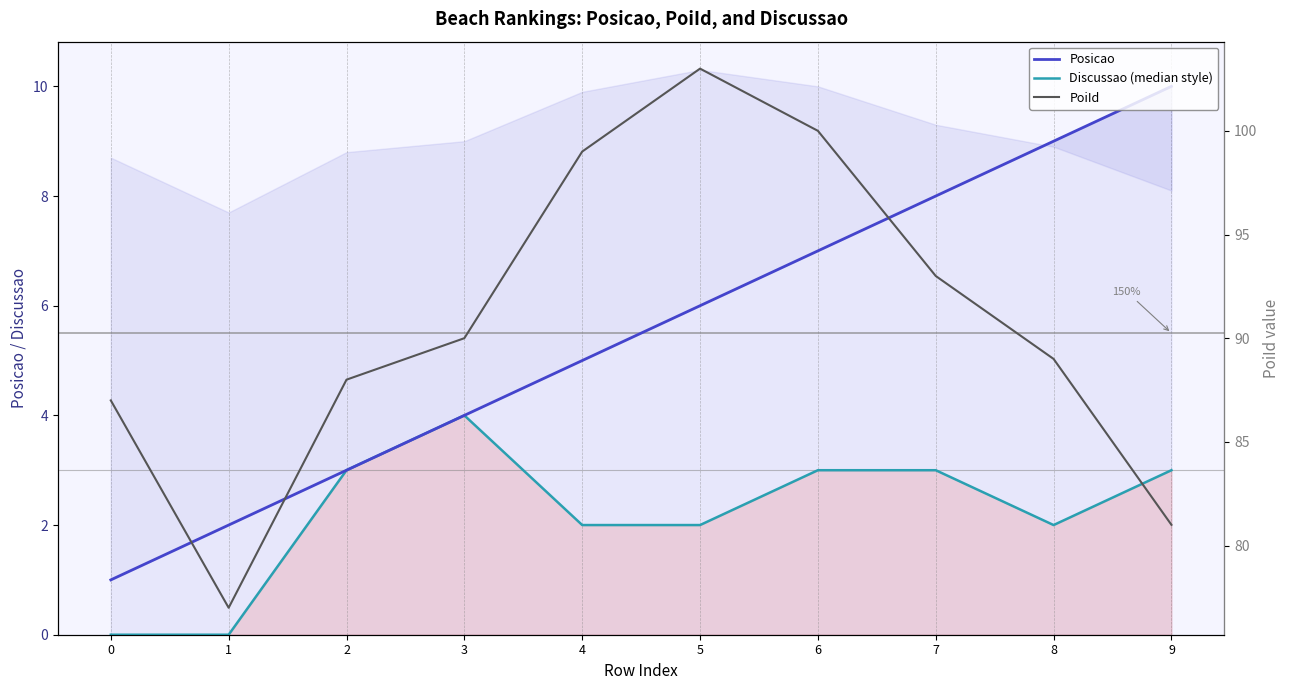

What are all the series names shown in the legend?

Posicao, Discussao (median style), PoiId